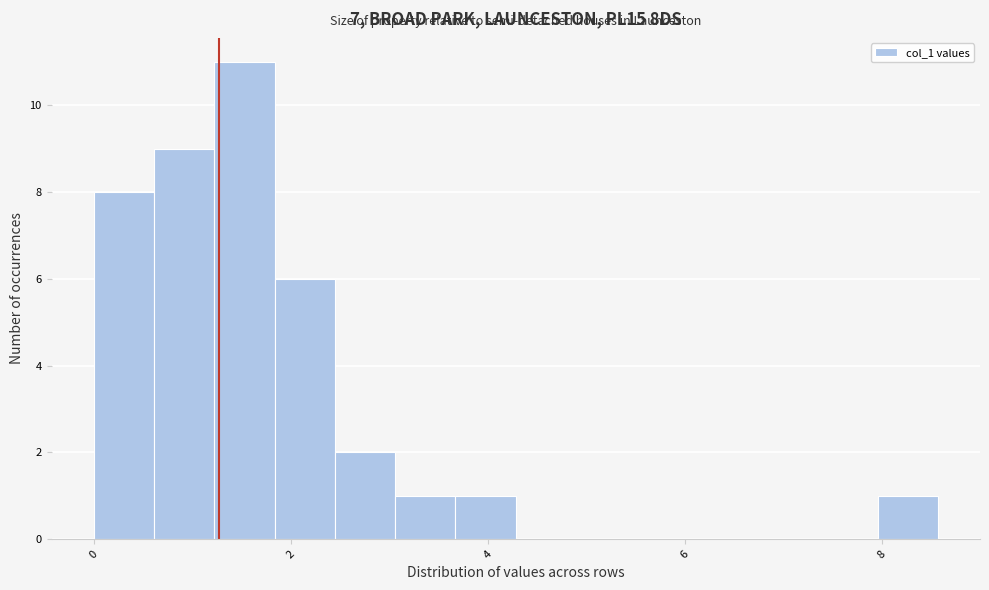

Around what value on the x-axis is the tallest bar? Give the approximate position of its centre, as read against the axis.

1.6